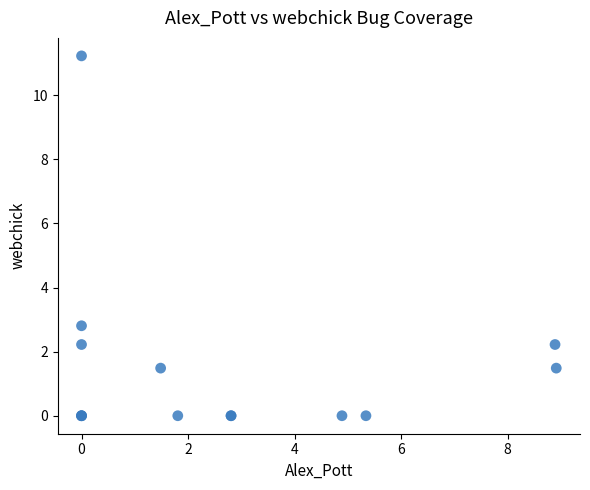

What Y value in the scatter plot is closest to 5?

2.8